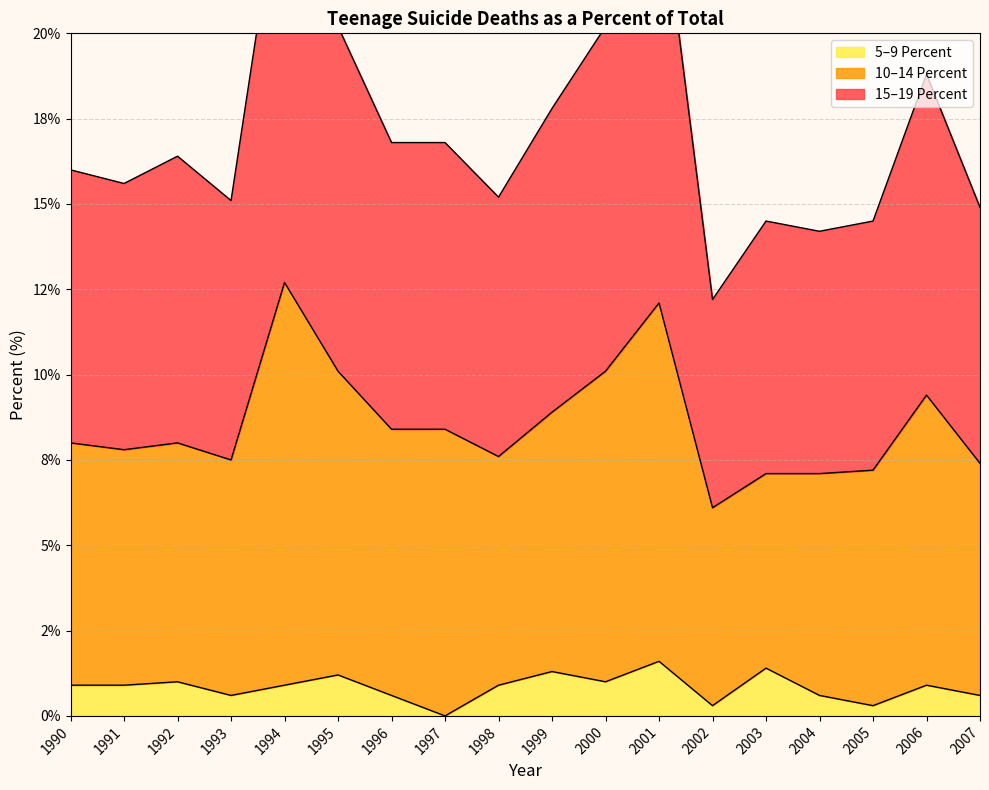

What is the greatest value displayed?

12.7